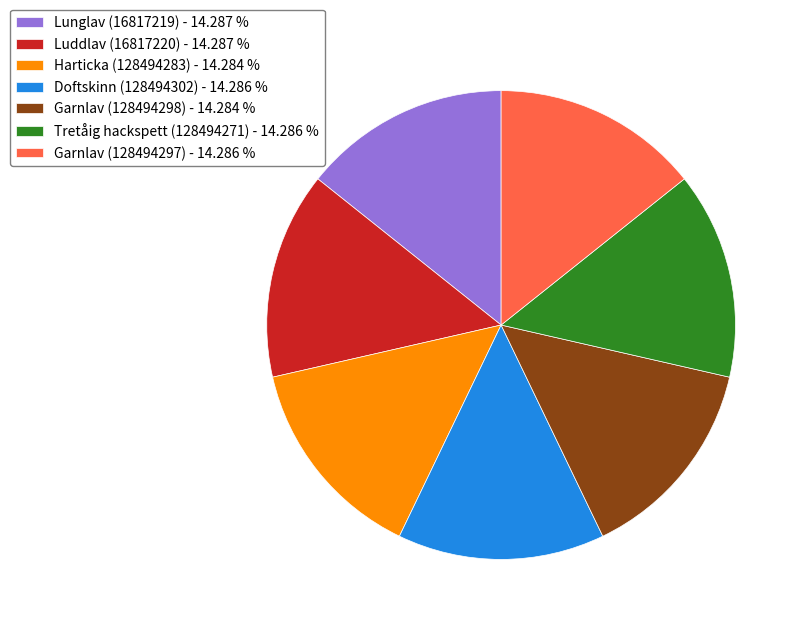

Does Harticka (128494283) - 14.284 % represent more than half of the total?

No